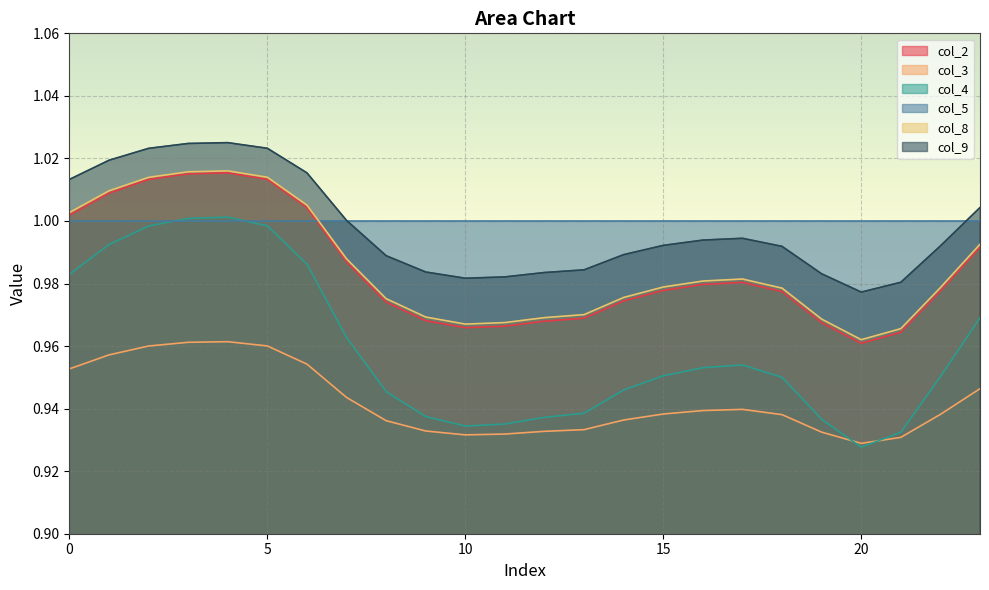

What is the greatest value displayed?

1.0